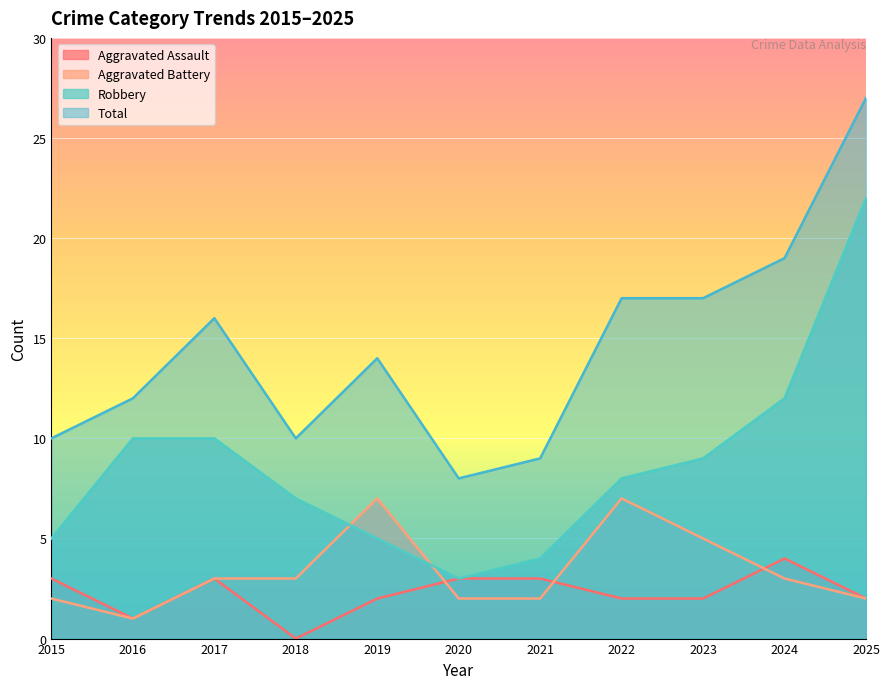

How many Aggravated Assault values are between 2 and 3?

8